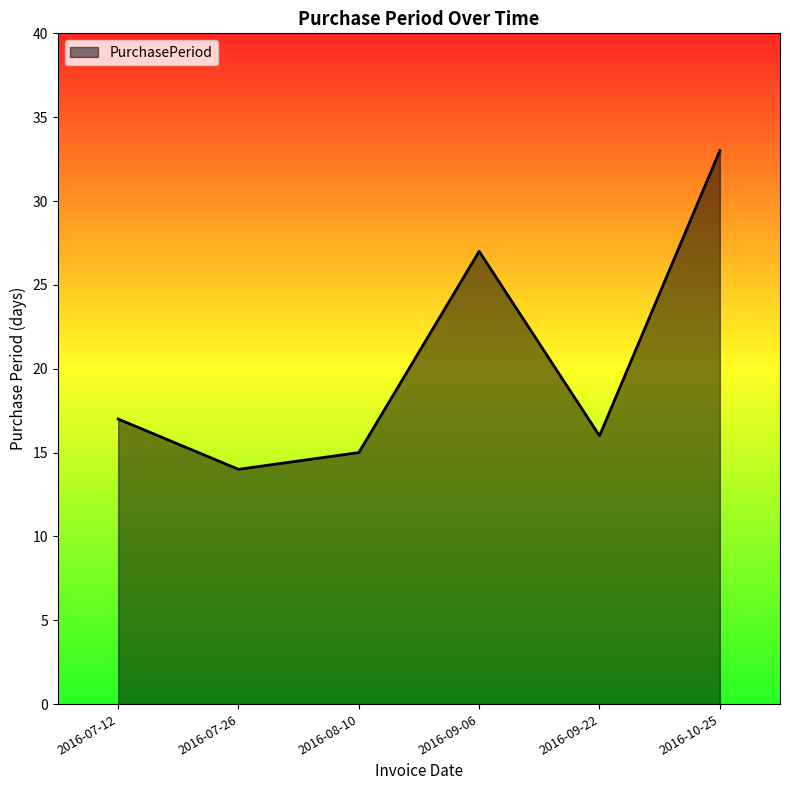

What is the difference between the second highest and second lowest values?

12